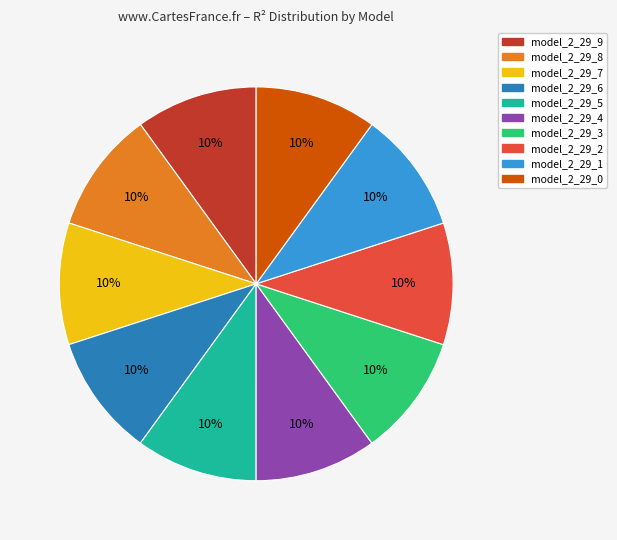

To the nearest percent, what percentage of the pie is model_2_29_9?

10%